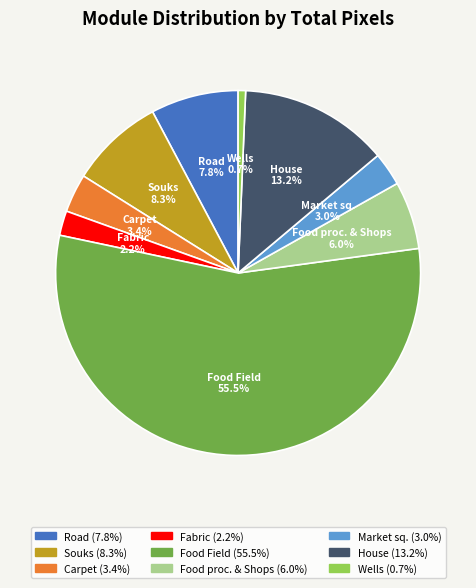

How many segments does this pie chart have?

9